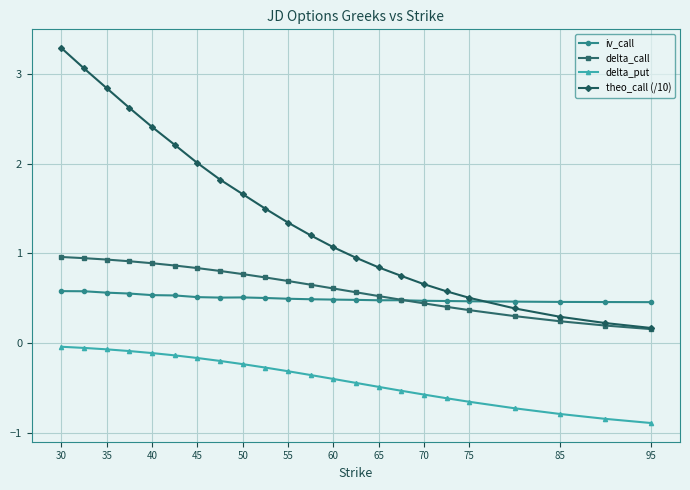

List the series in order of their peak value, lowest first.

delta_put, iv_call, delta_call, theo_call (/10)